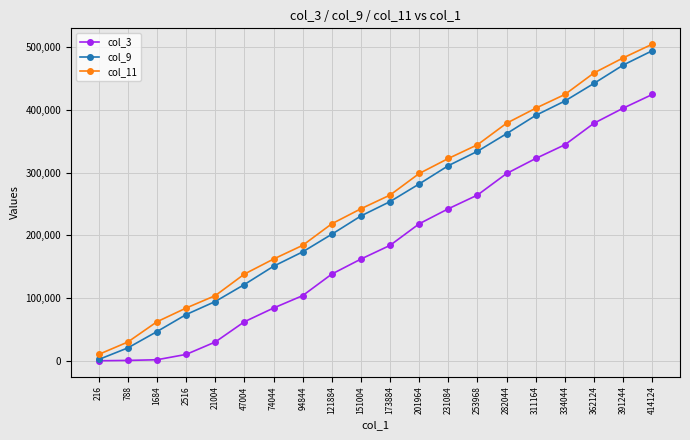

True or false: col_9 and col_11 intersect in this chart.

False